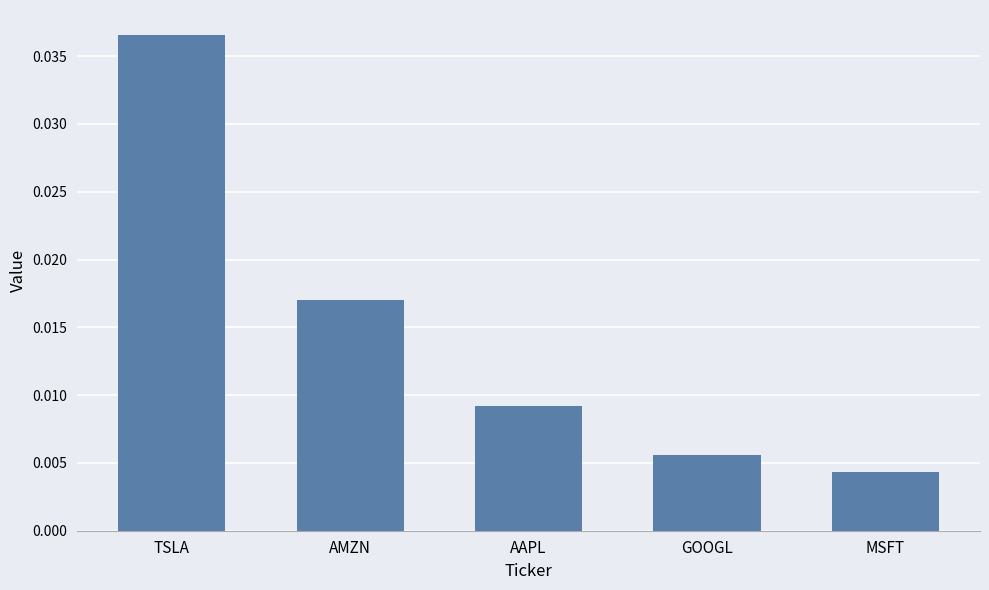

What is the label of the 2nd bar from the right?

GOOGL